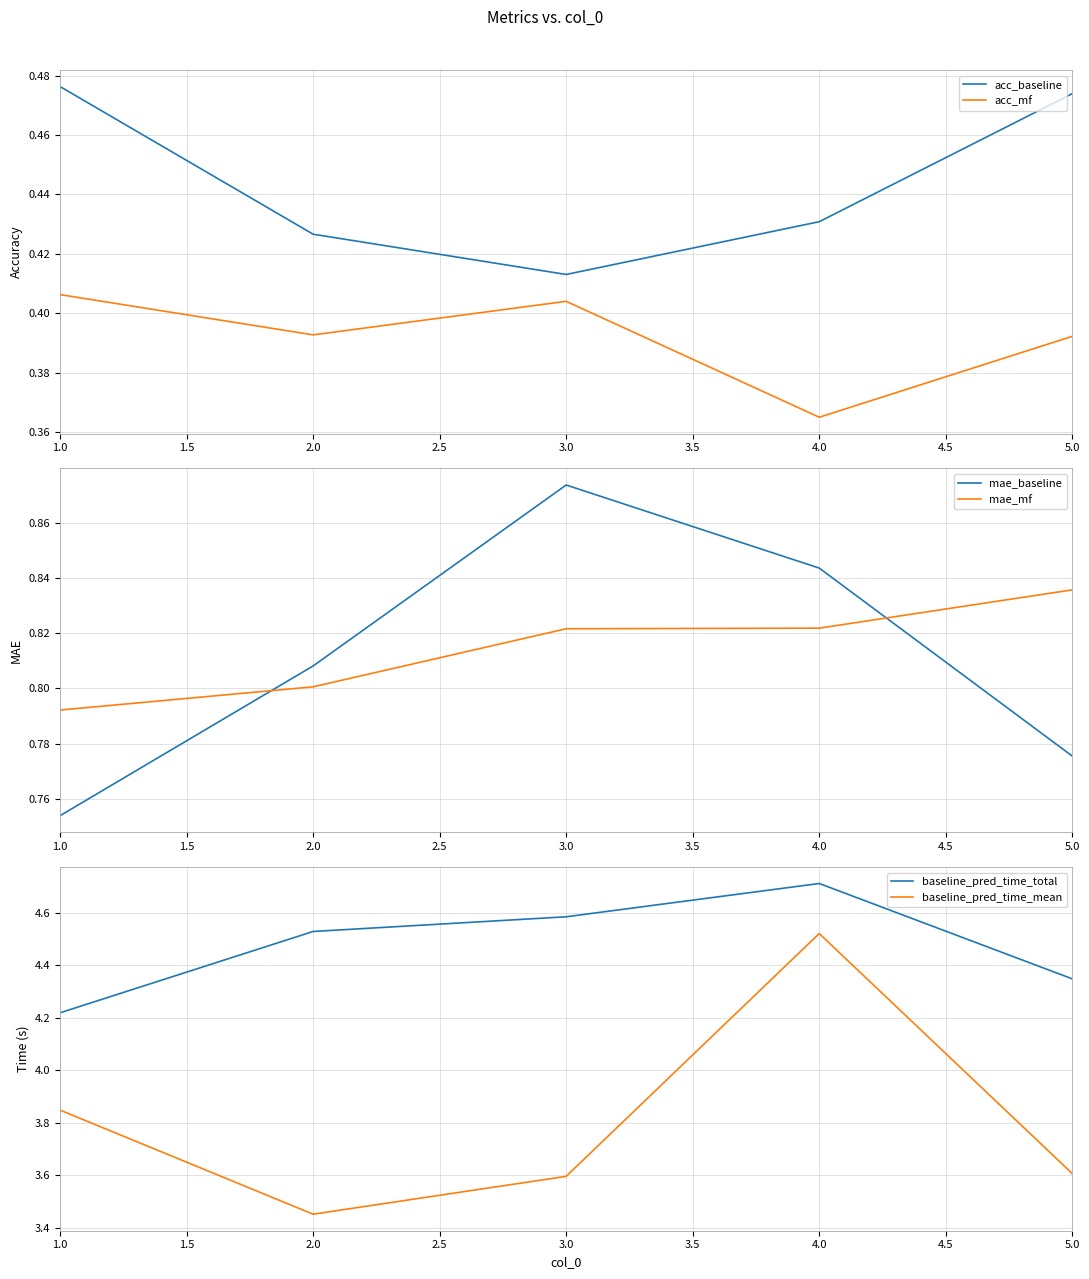

How many lines are shown in the chart?

6